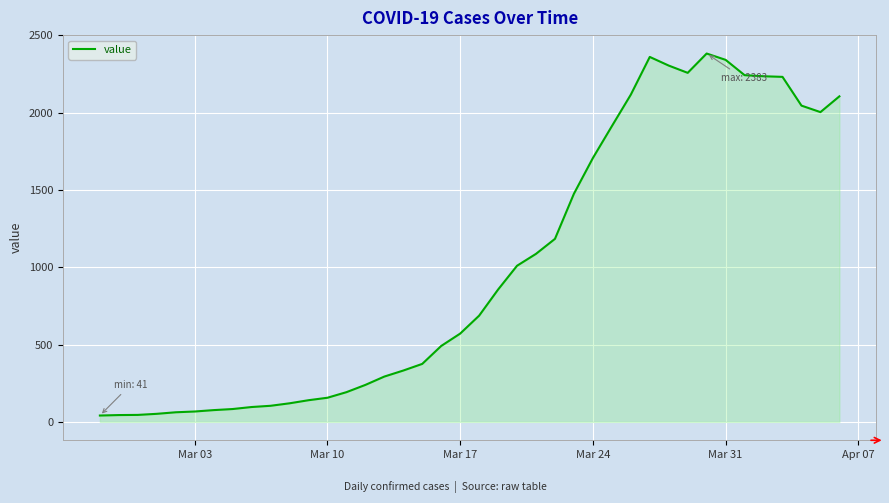

What is the greatest value displayed?

2383